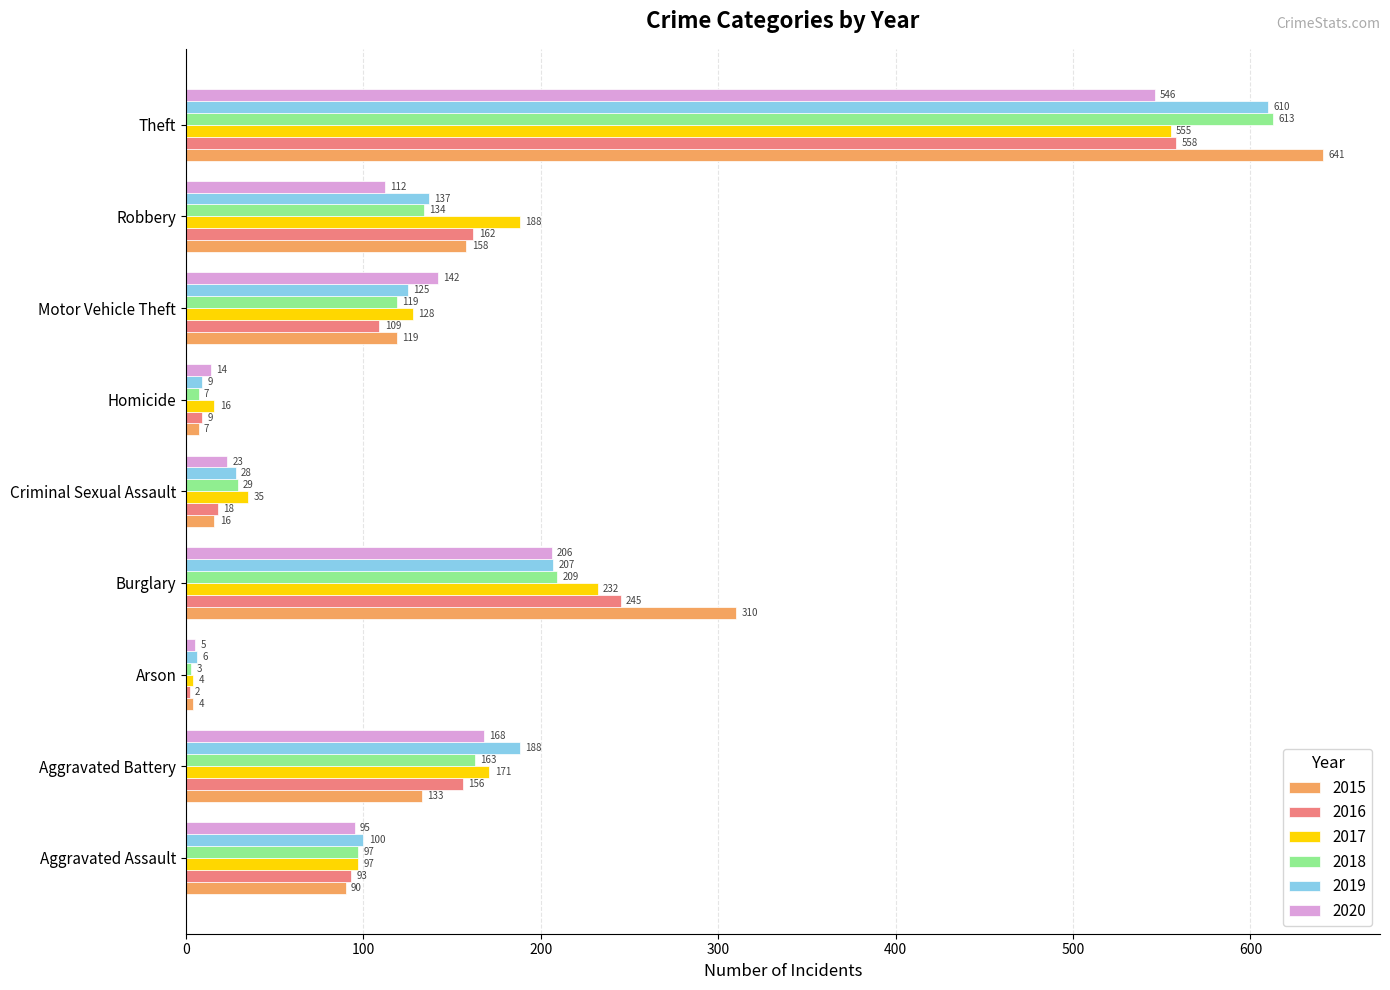

What is the maximum value shown in the chart?

641